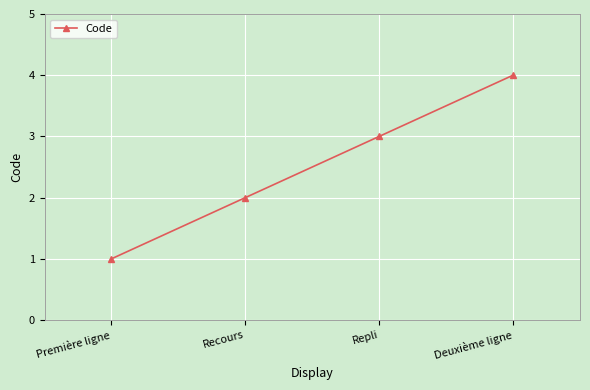

What is the difference between the maximum and minimum values?

3